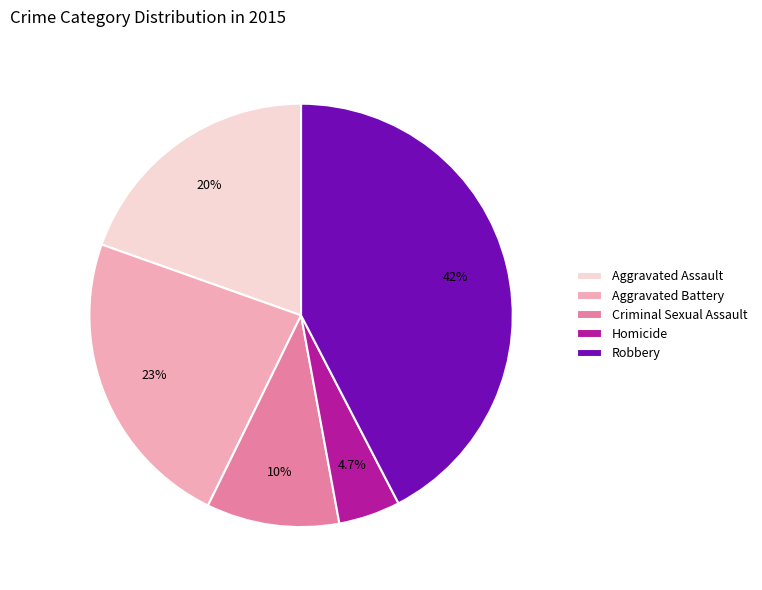

What is the largest slice in the pie chart?

Robbery